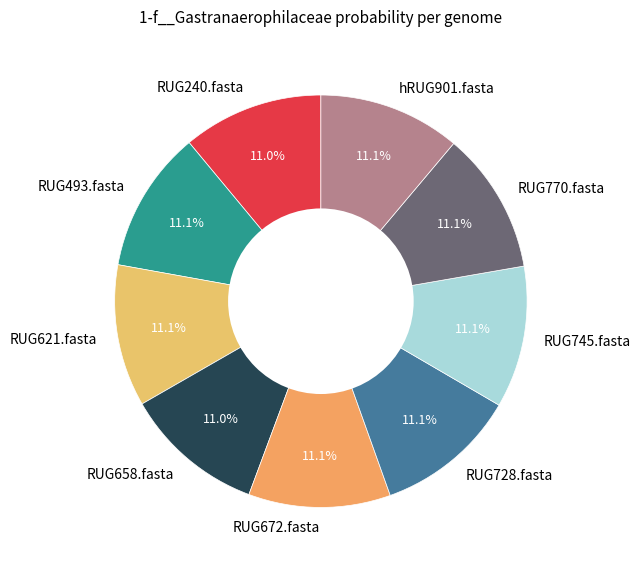

To the nearest percent, what is the average slice percentage?

11%